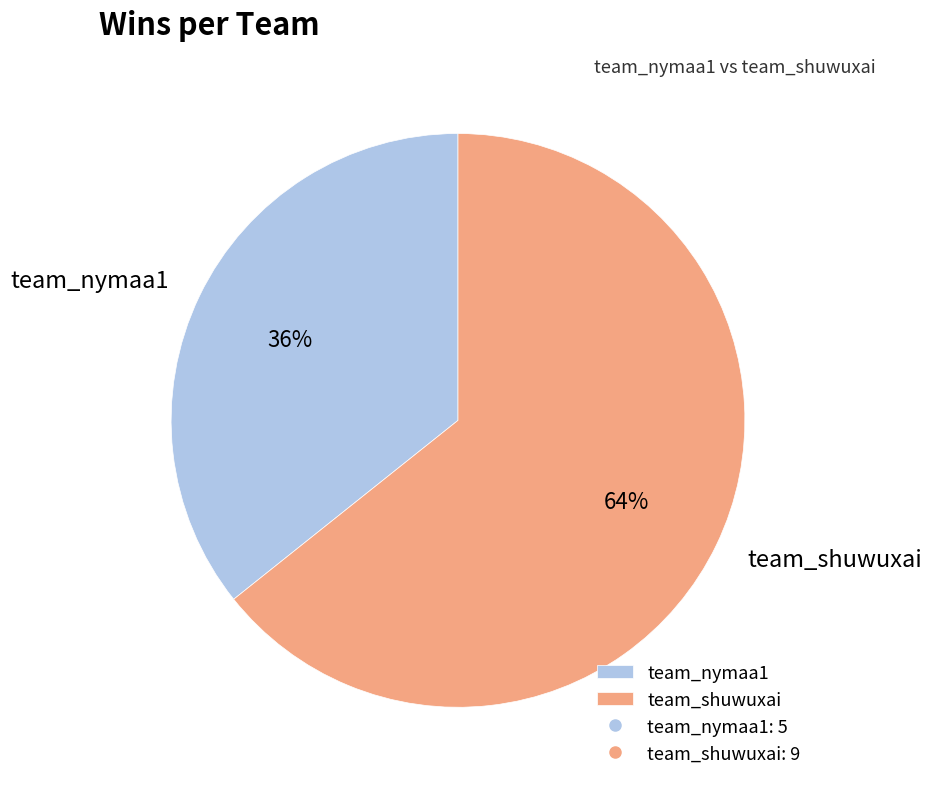

Is there any slice that represents more than half of the pie?

Yes